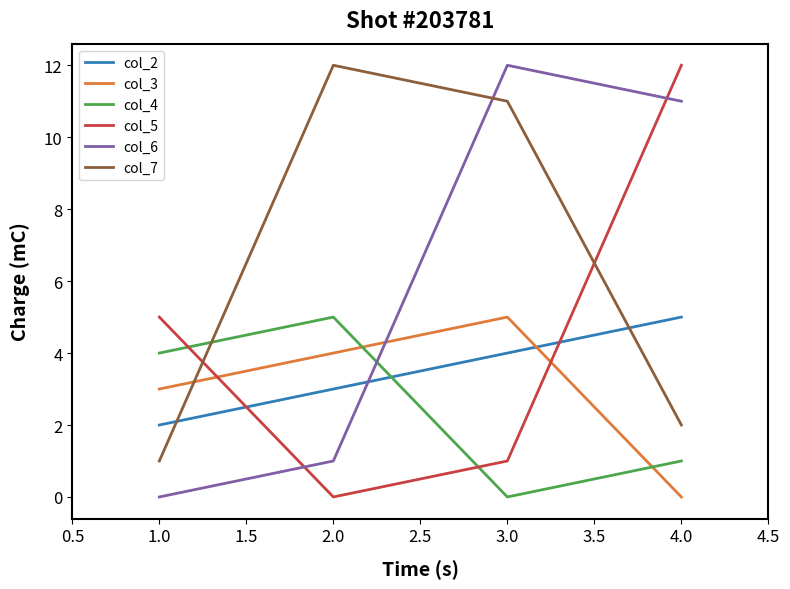

Rank the series at 1.0 from lowest to highest value.

col_6, col_7, col_2, col_3, col_4, col_5